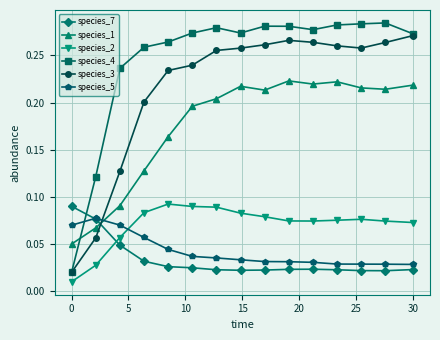

Which series has the widest spread of values?

species_4